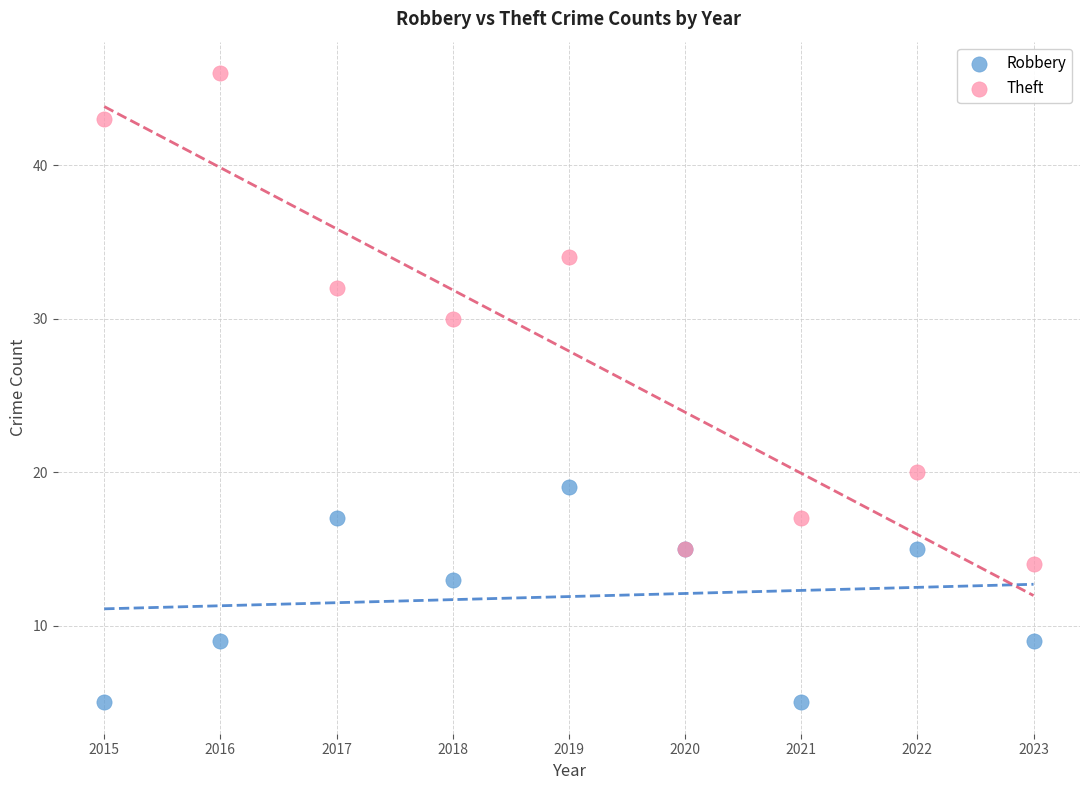

What are all the series names shown in the legend?

Robbery, Theft